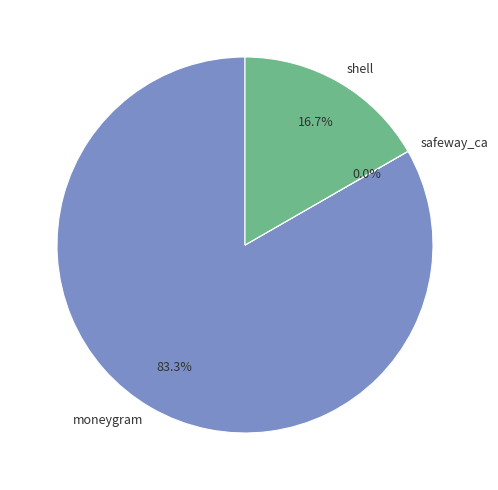

Does shell account for over 50% of the chart?

No